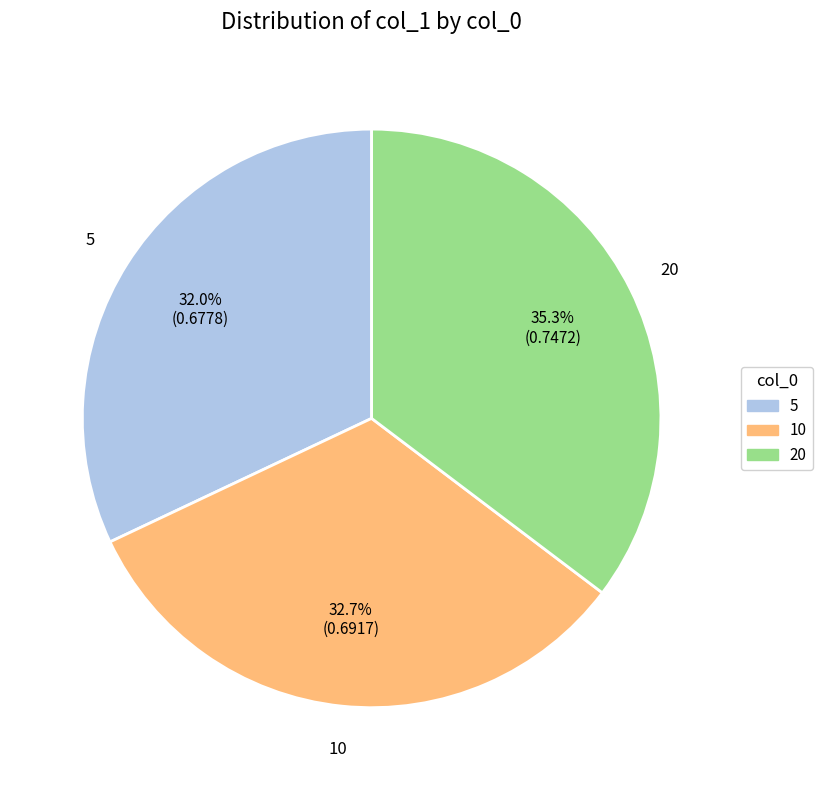

Count the number of slices in the pie.

3